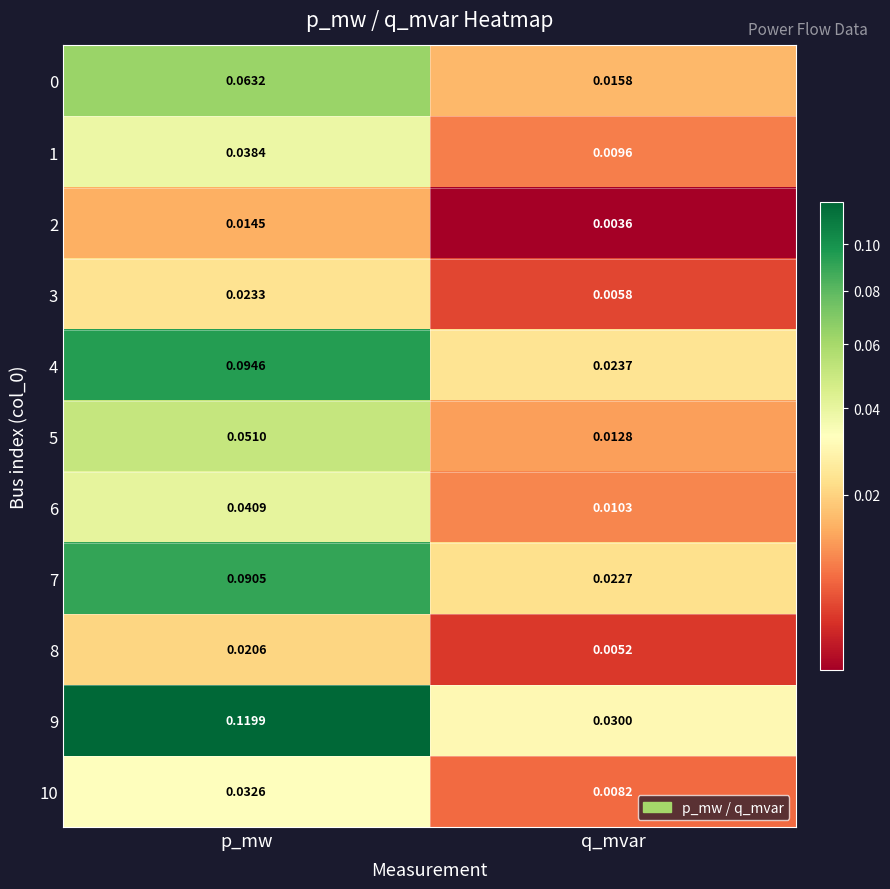

At which label is 6 closest to 0?

q_mvar